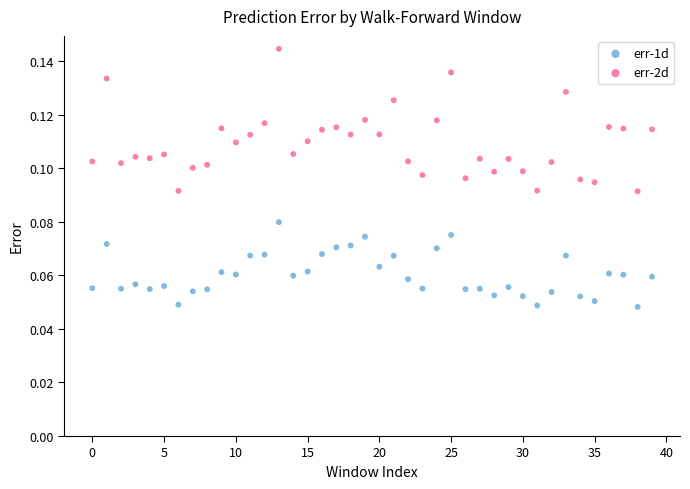

Which series has the widest spread of Y values?

err-2d